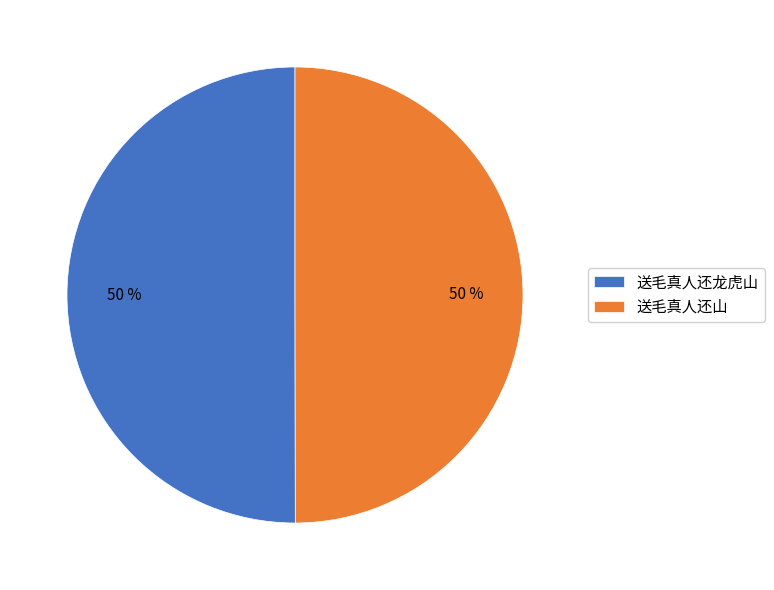

To the nearest percent, what is the combined percentage of 送毛真人还山 and 送毛真人还龙虎山?

100%